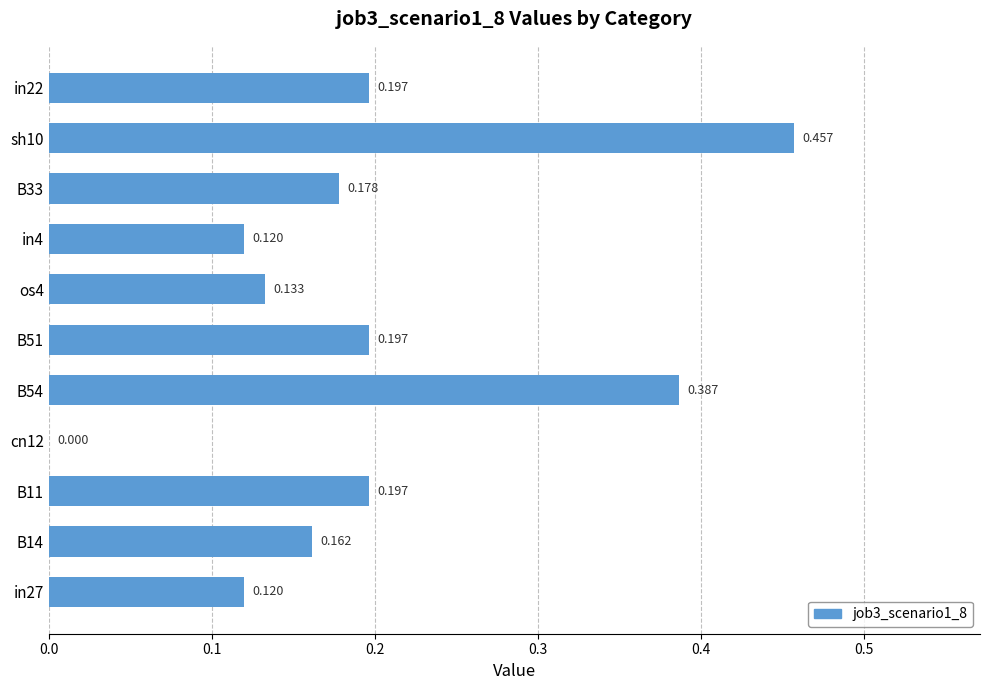

How many positive values are there?

10